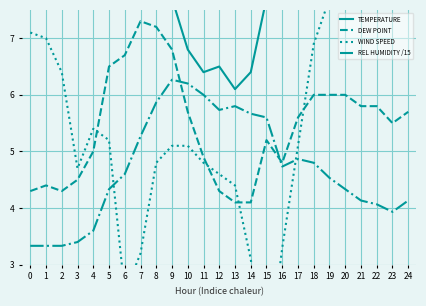

List the labels in order of WIND SPEED value, largest first.

24, 23, 22, 21, 20, 19, 0, 1, 18, 2, 4, 5, 9, 10, 17, 8, 11, 3, 12, 13, 16, 7, 14, 6, 15